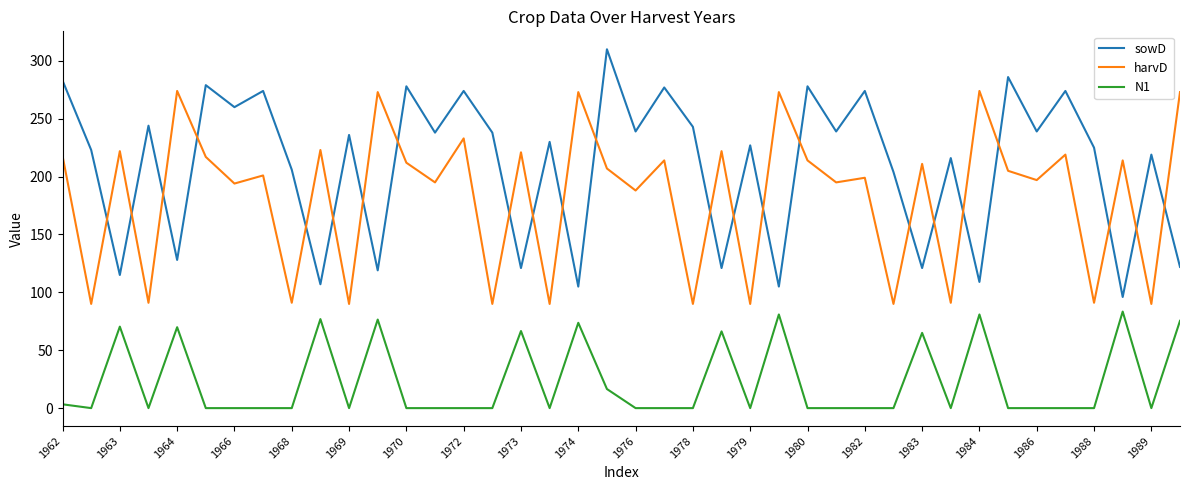

What is the difference between the maximum and minimum values in the harvD series?

184.0